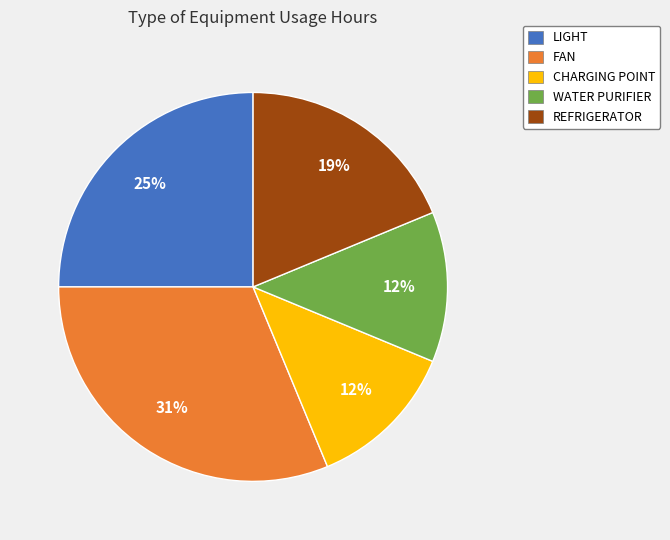

To the nearest percent, what is the difference between the largest and smallest slice percentages?

19%